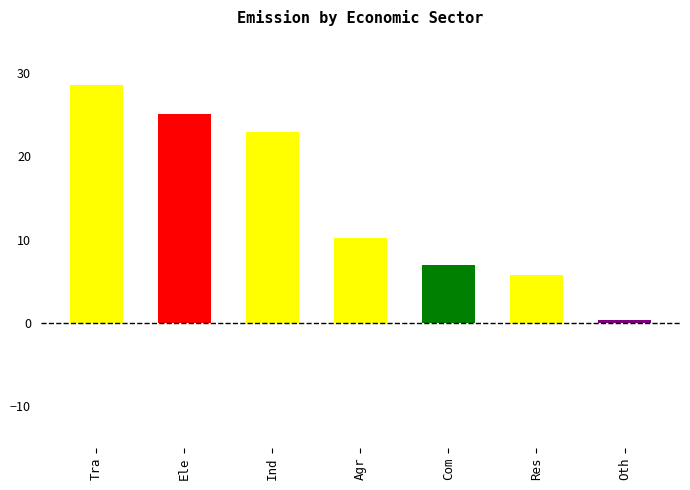

At which label is the value closest to 14?

Agr